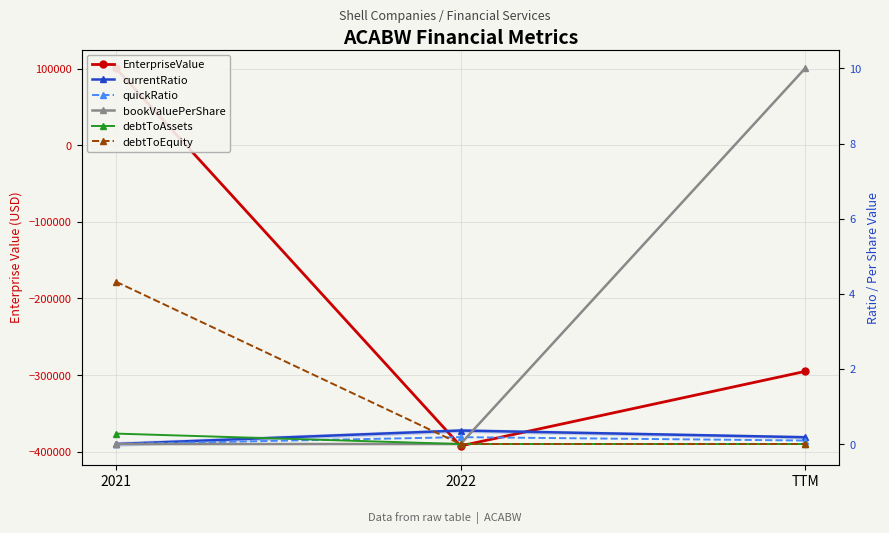

Which series has the largest total across all categories?

bookValuePerShare